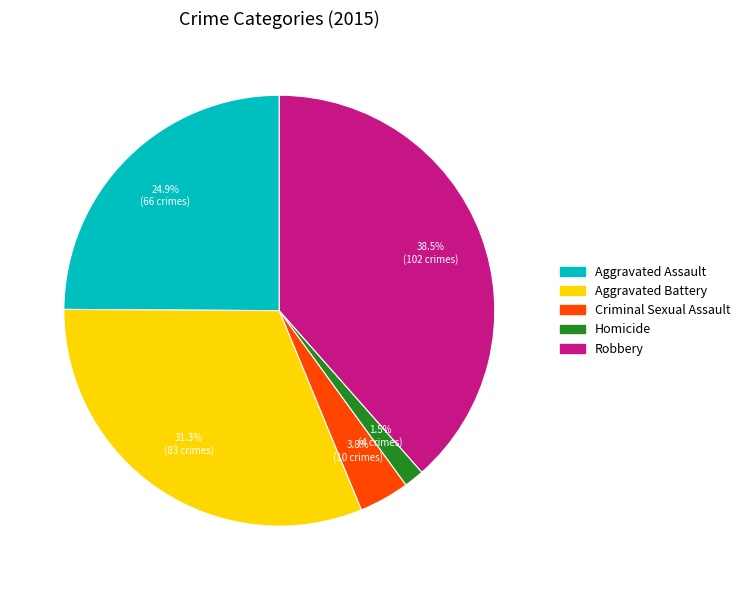

Which slice is the smallest?

Homicide